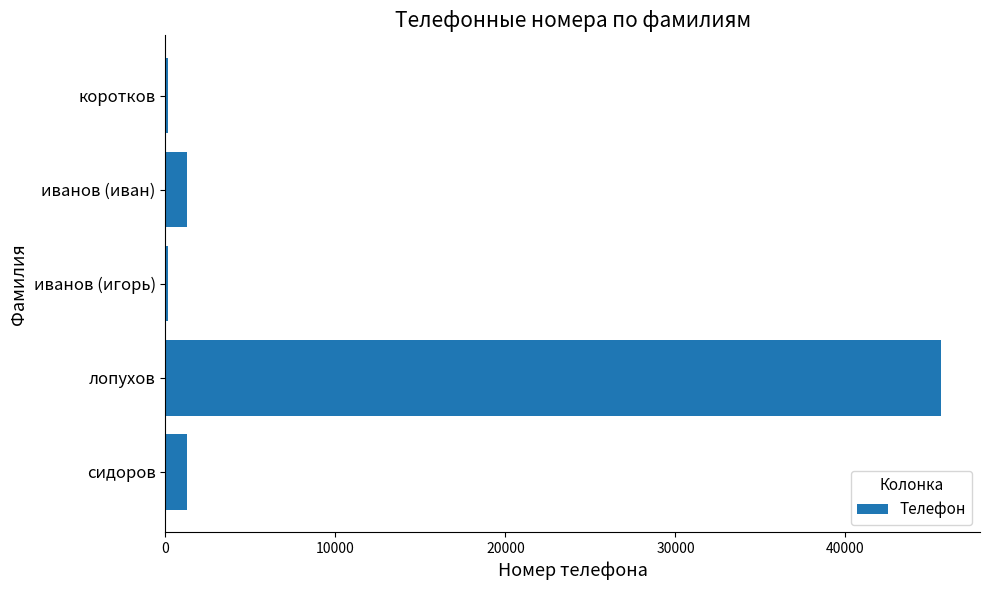

How many series are shown in this chart?

1